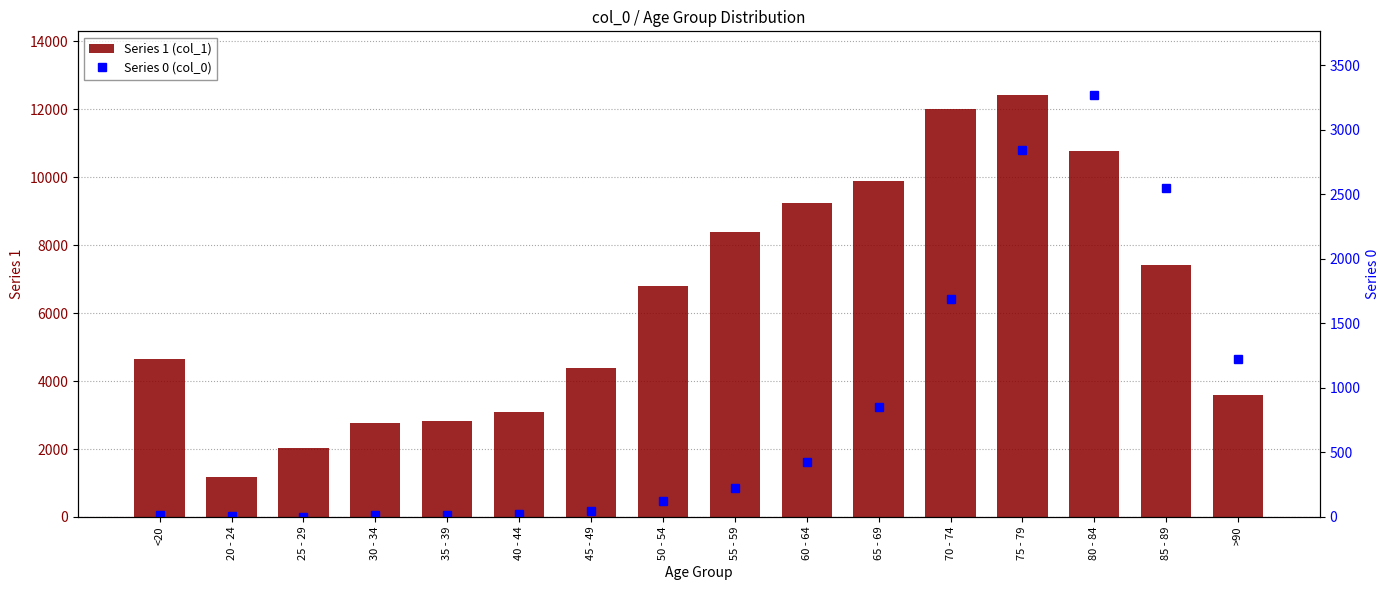

What is the sum of all 1 values?

101482